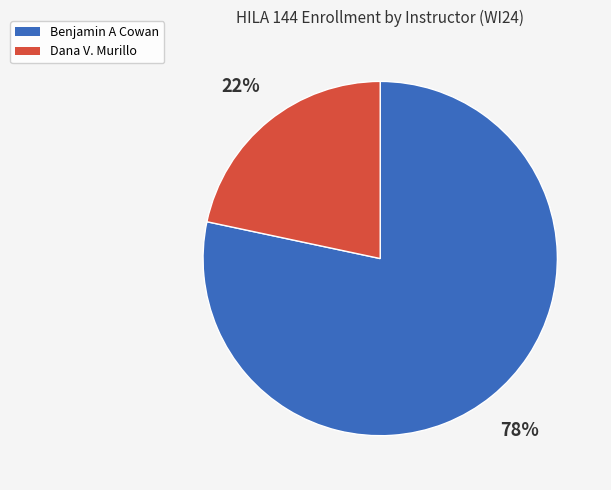

Which slice is the largest?

Benjamin A Cowan